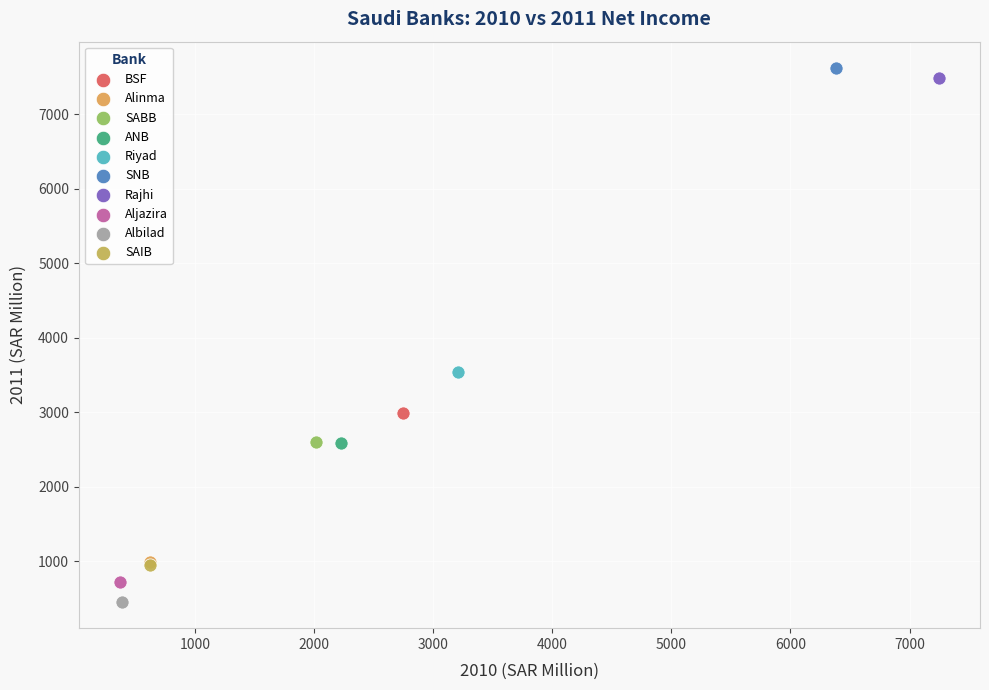

Which series contains the lowest Y value?

Albilad